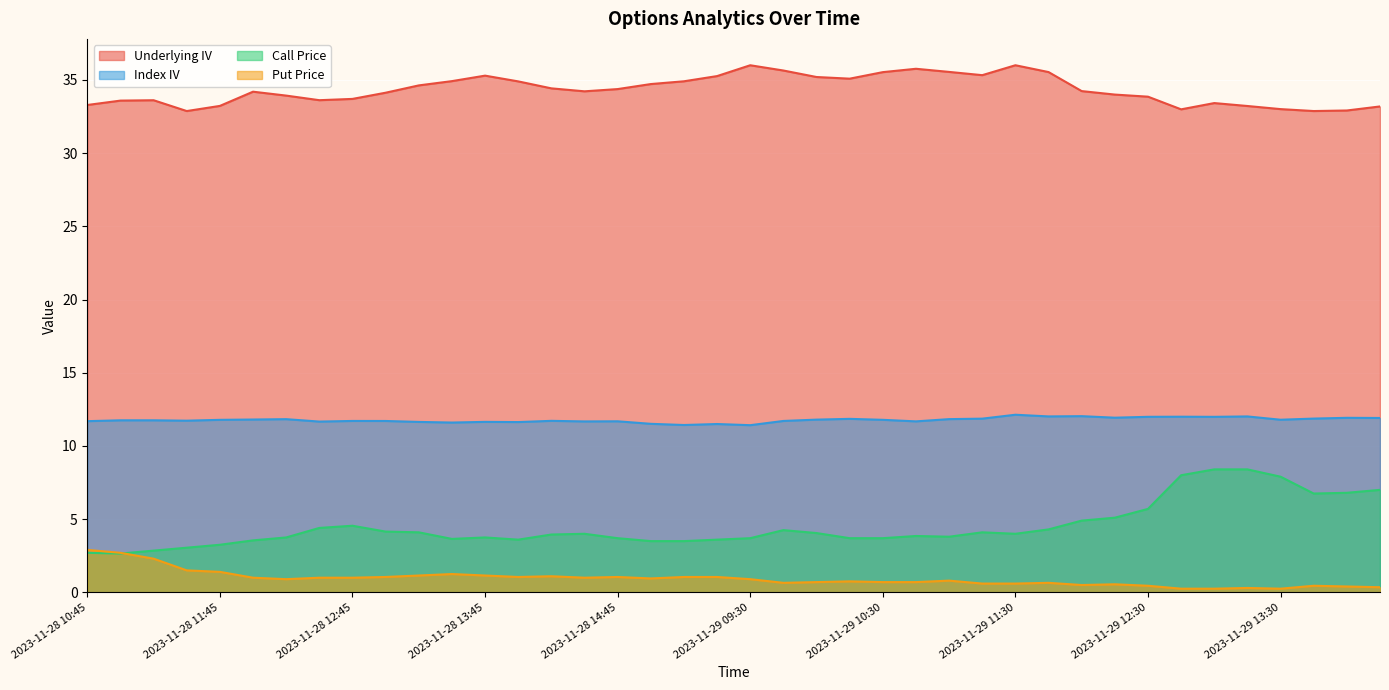

What is the difference between the maximum and second lowest values in the Underlying IV series?

3.1